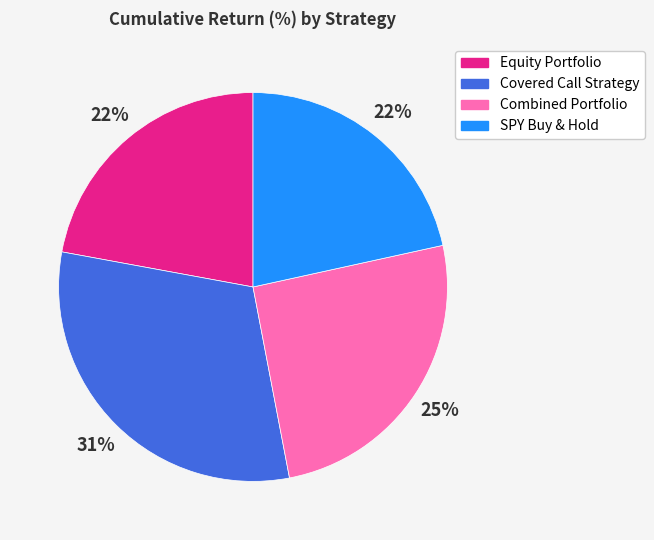

Does Equity Portfolio account for over 50% of the chart?

No